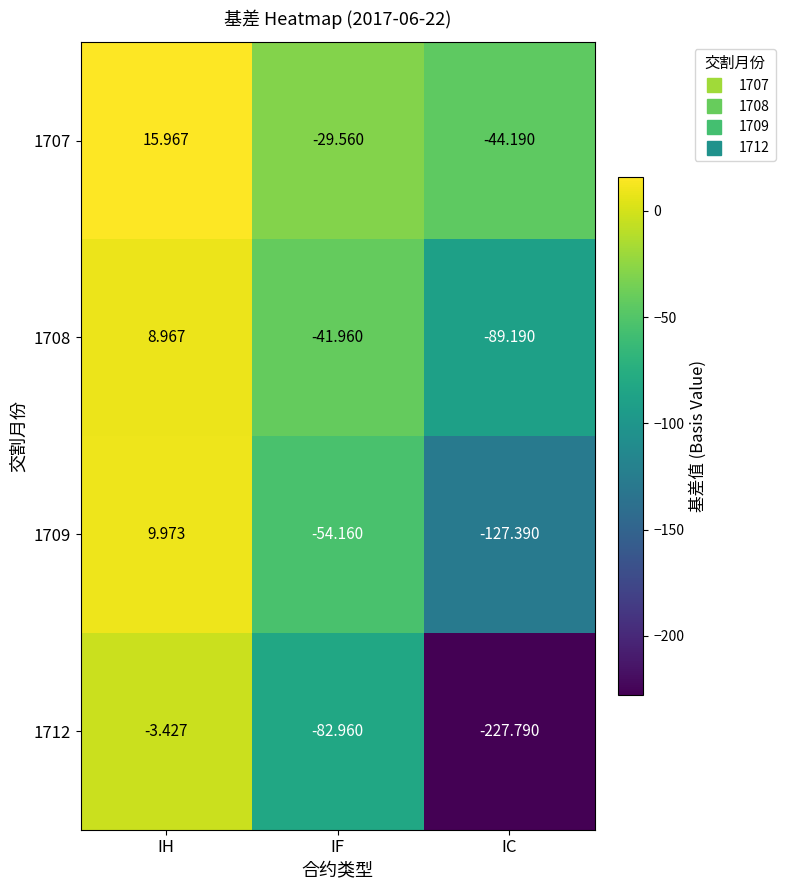

At which category is the sum across all series the highest?

IH